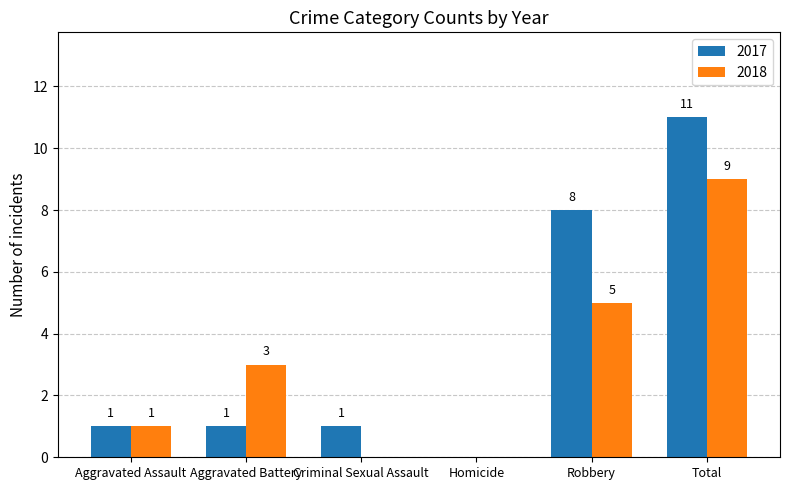

Count the 2018 values in the range 0 to 5.

5